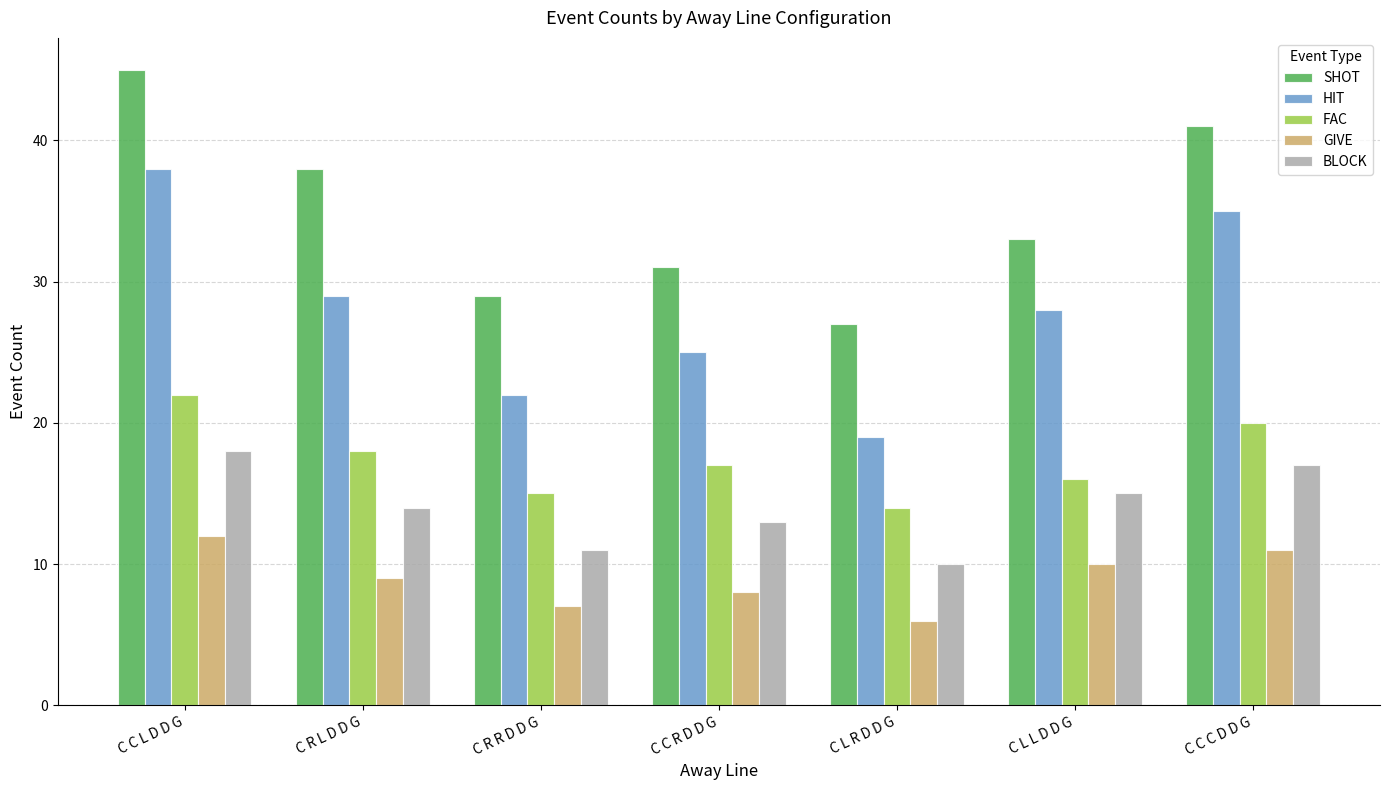

What is the difference between the maximum and minimum values in the GIVE series?

6